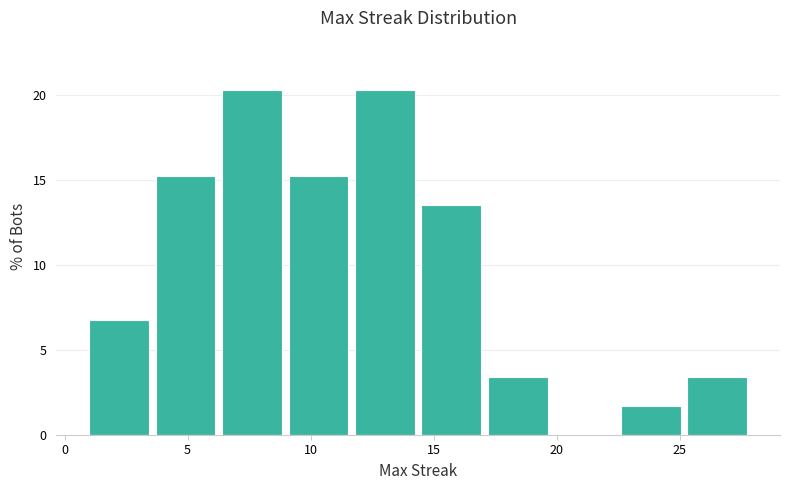

Reading left to right, list every bar in this chart as the range it spans on the x-axis followed by its height. Neither the bar edges nor the heights are printed on the chart, so give them approximately, as read against the axes.

1.0 to 3.7: 7.0
3.7 to 6.4: 15.5
6.4 to 9.1: 20.5
9.1 to 11.8: 15.5
11.8 to 14.5: 20.5
14.5 to 17.2: 13.5
17.2 to 19.9: 3.5
19.9 to 22.6: 0
22.6 to 25.3: 1.5
25.3 to 28.0: 3.5